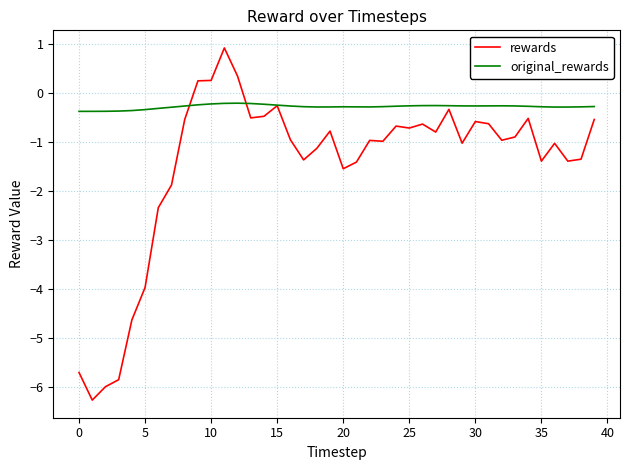

List the series in order of their peak value, highest first.

rewards, original_rewards